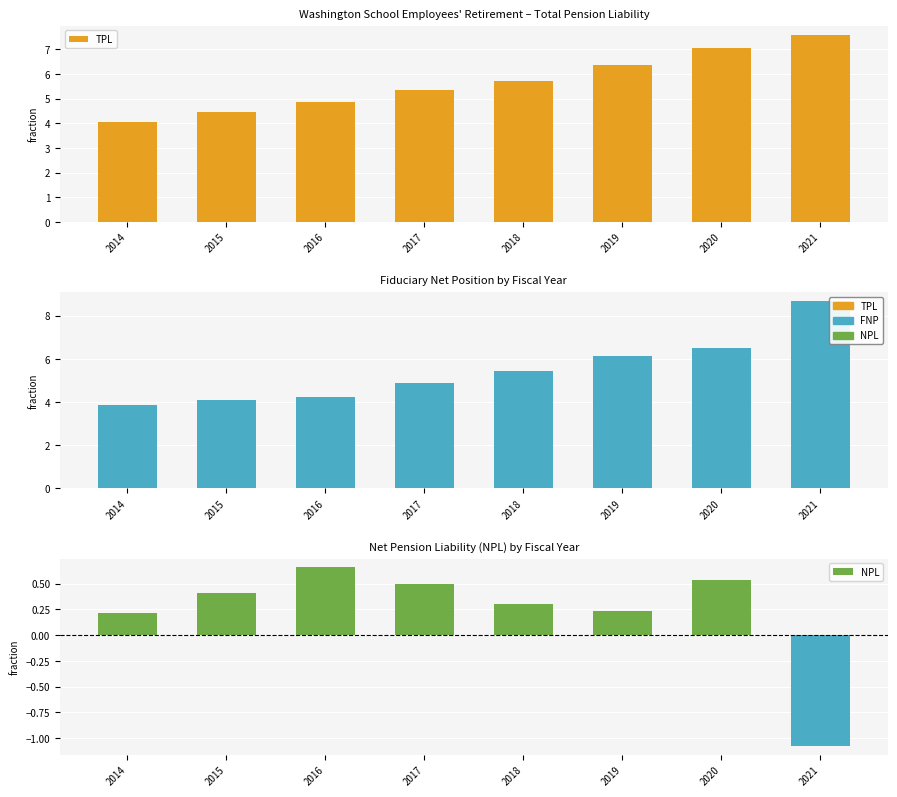

Which series has the widest spread of values?

FNP